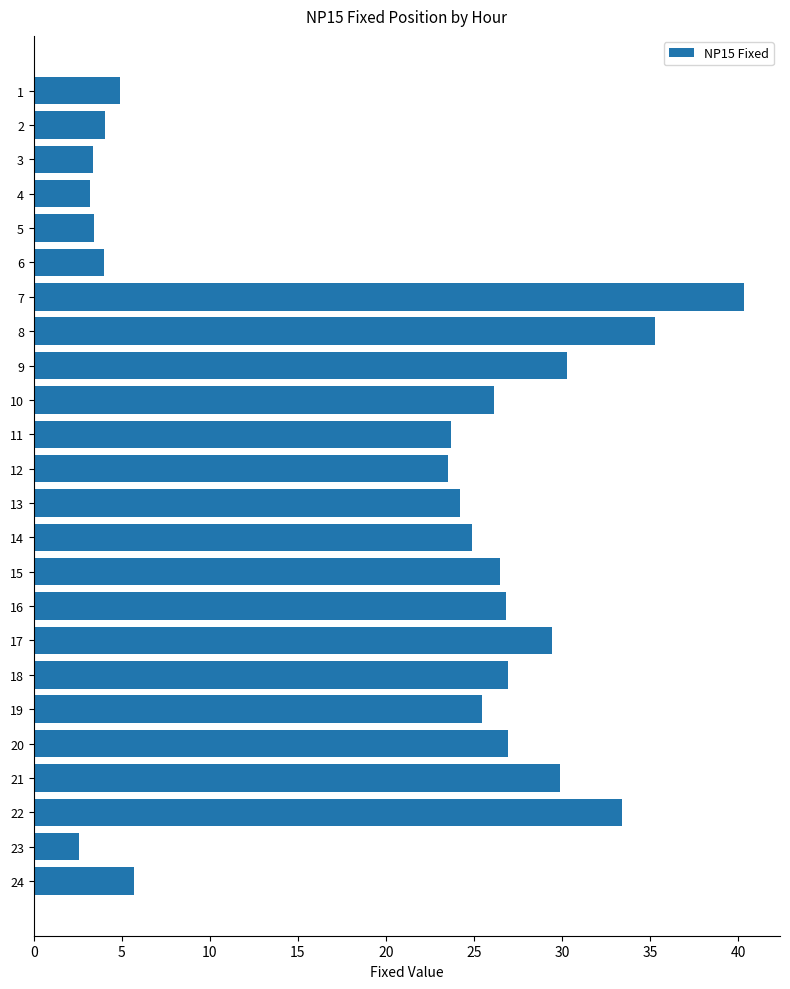

The value at 10 is 33.4. True or false?

False